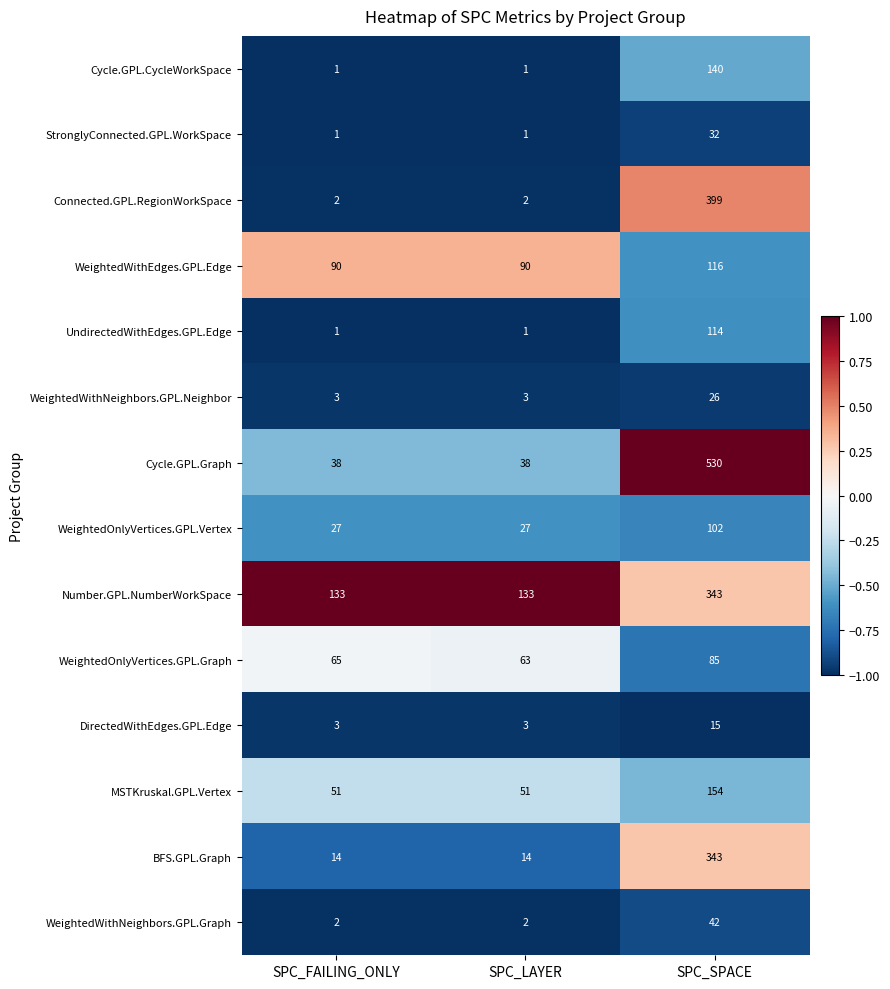

Which series has the largest range (max minus min)?

Cycle.GPL.Graph